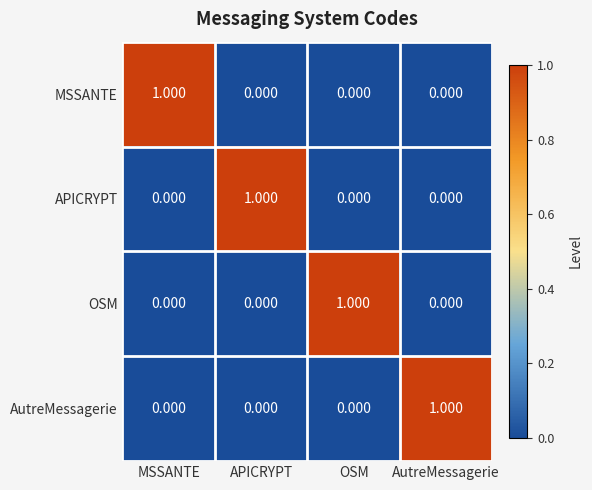

Which category has the highest value in the OSM series?

OSM